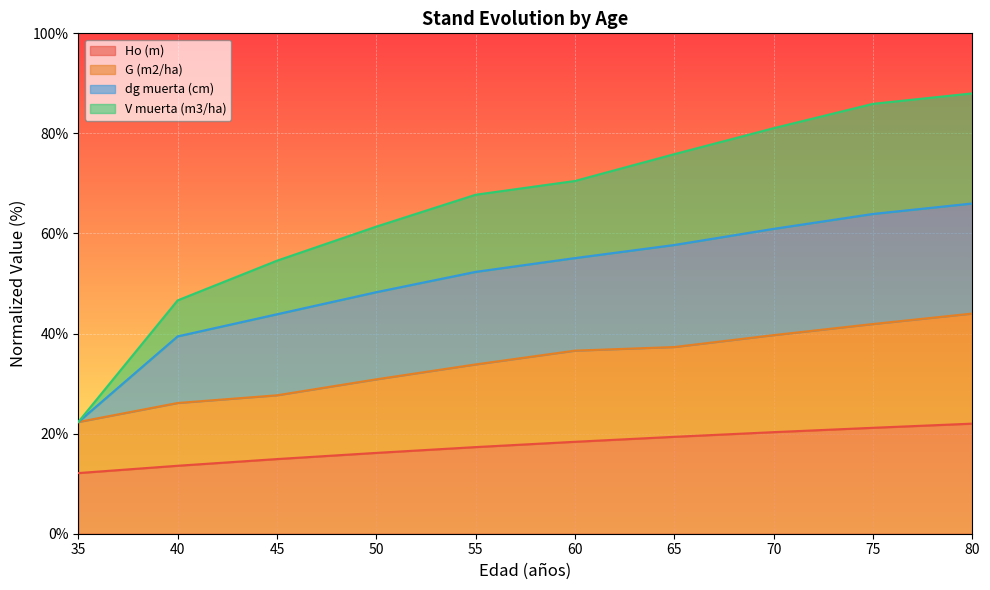

Which series has the widest spread of values?

V muerta (m3/ha)